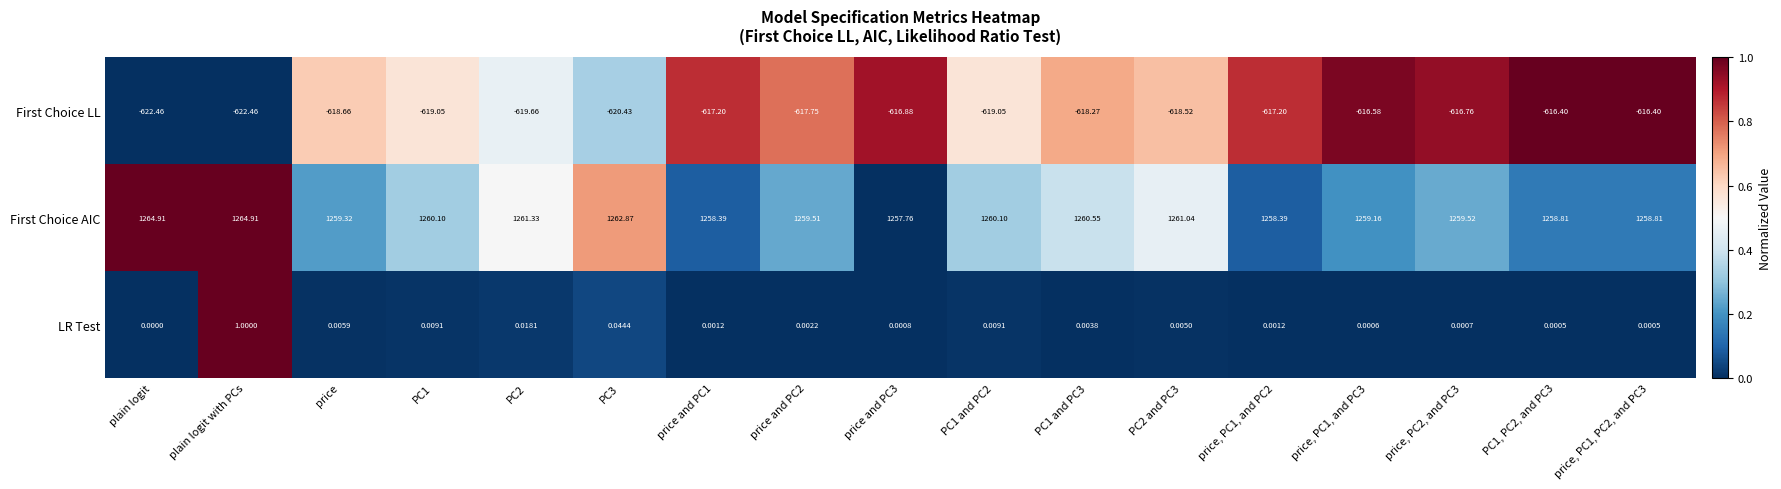

At which label does First Choice AIC first exceed 1259?

plain logit